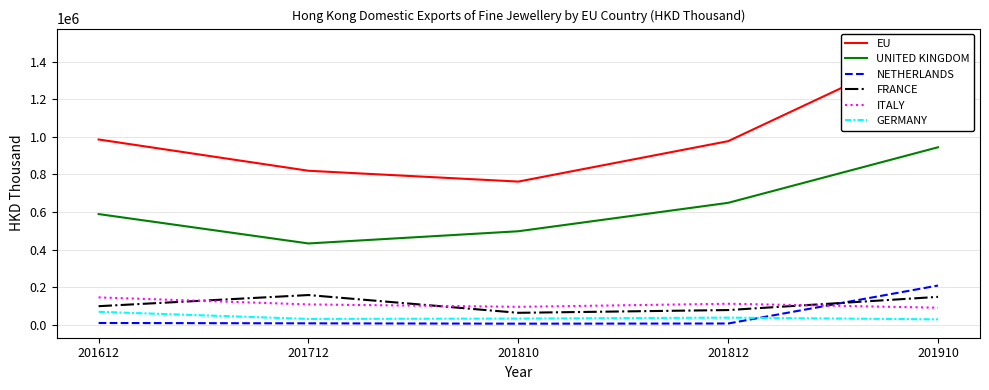

The NETHERLANDS series shows 208458.4 at 201910. True or false?

True